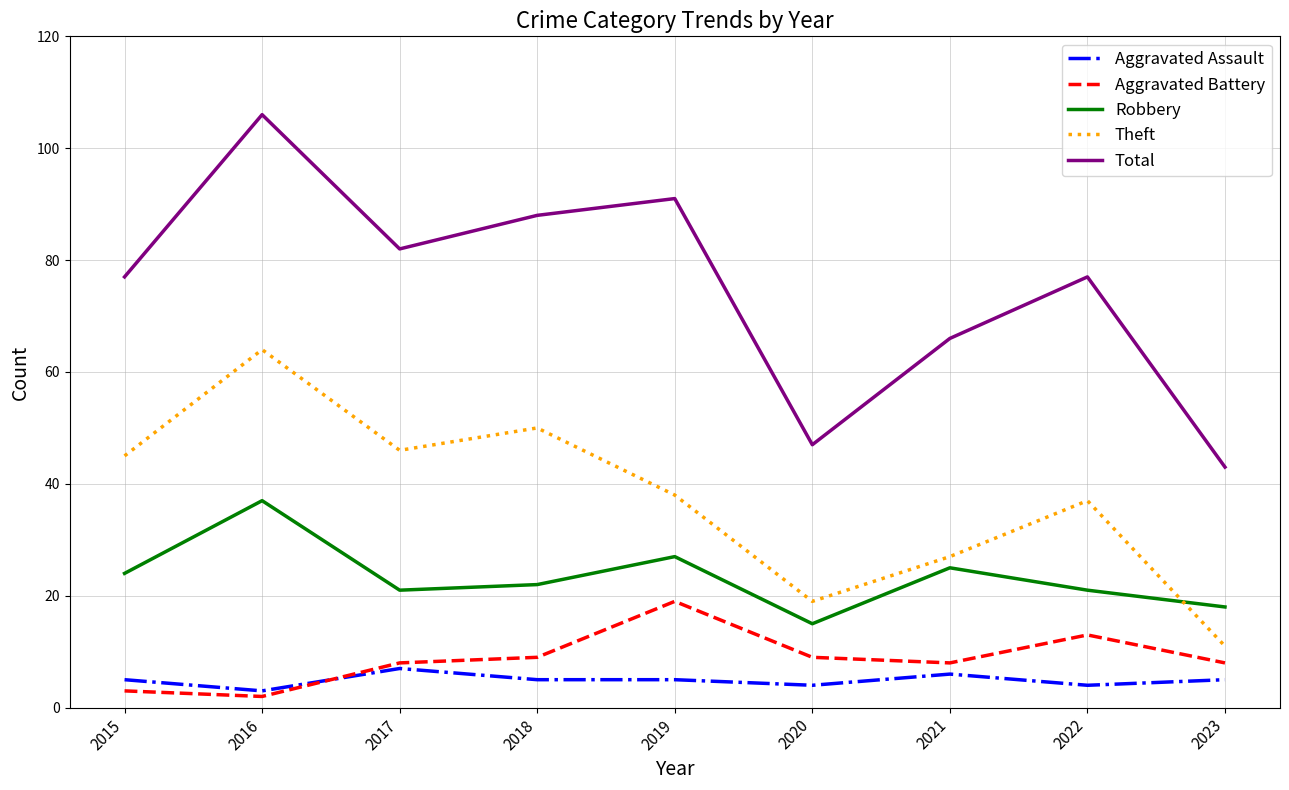

Reading left to right, transcribe all the data shown in this chart.

Aggravated Assault: 5	3	7	5	5	4	6	4	5
Aggravated Battery: 3	2	8	9	19	9	8	13	8
Robbery: 24	37	21	22	27	15	25	21	18
Theft: 45	64	46	50	38	19	27	37	11
Total: 77	106	82	88	91	47	66	77	43